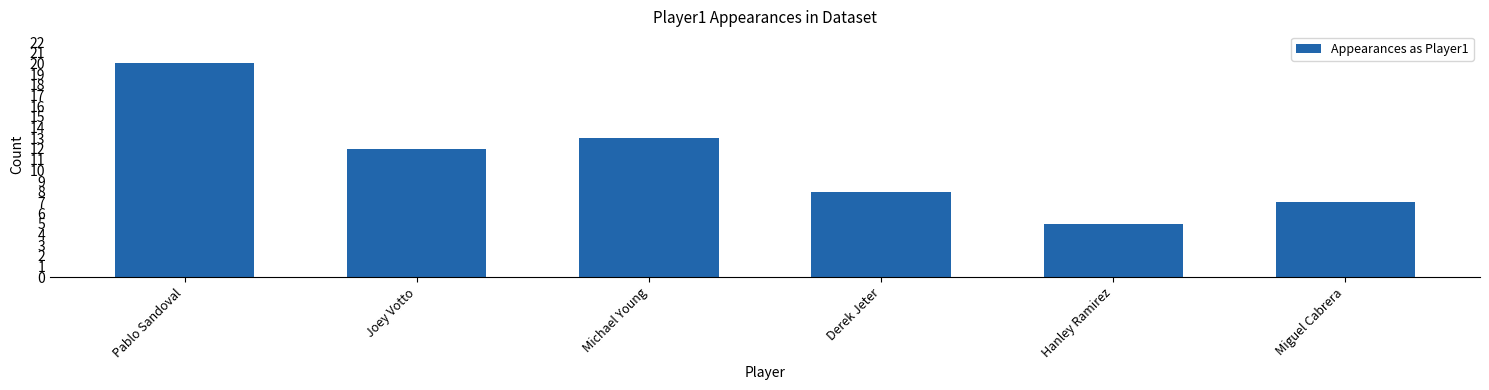

Are the bars horizontal?

No